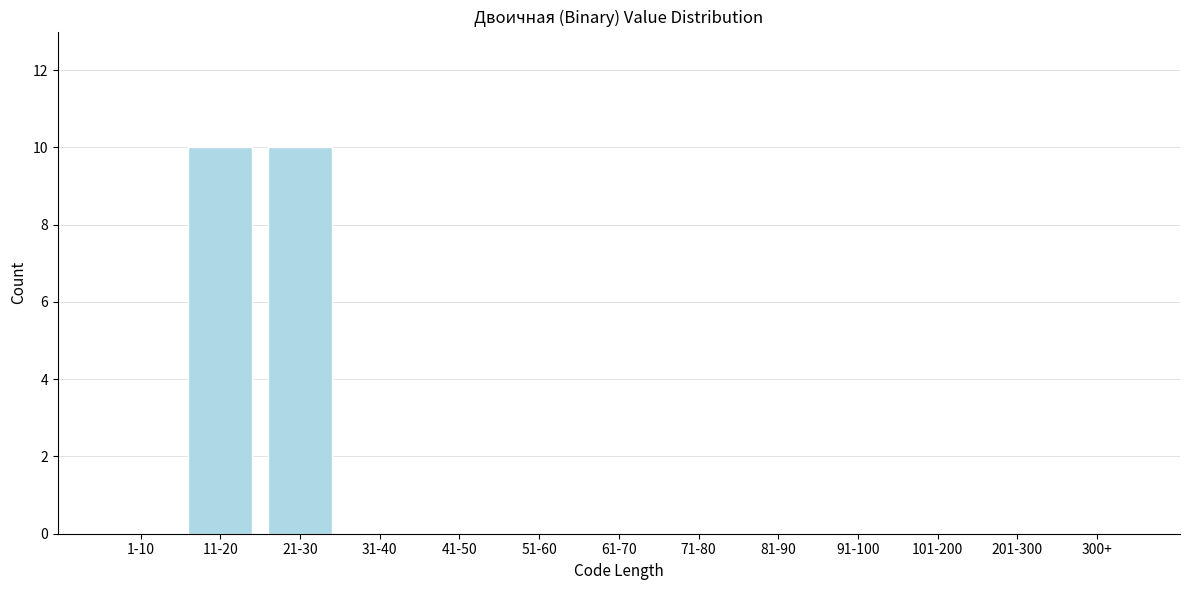

Reading right to left, list all the values displayed in this chart.

300+=0	201-300=0	101-200=0	91-100=0	81-90=0	71-80=0	61-70=0	51-60=0	41-50=0	31-40=0	21-30=10	11-20=10	1-10=0